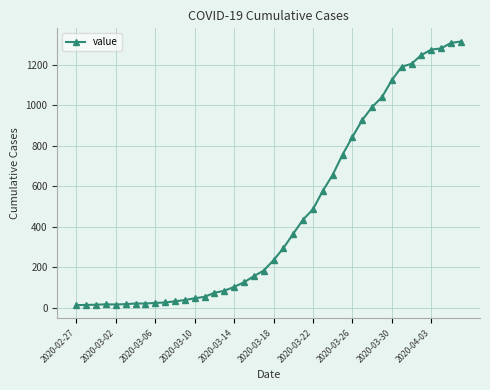

What is the sum of all values?

18653